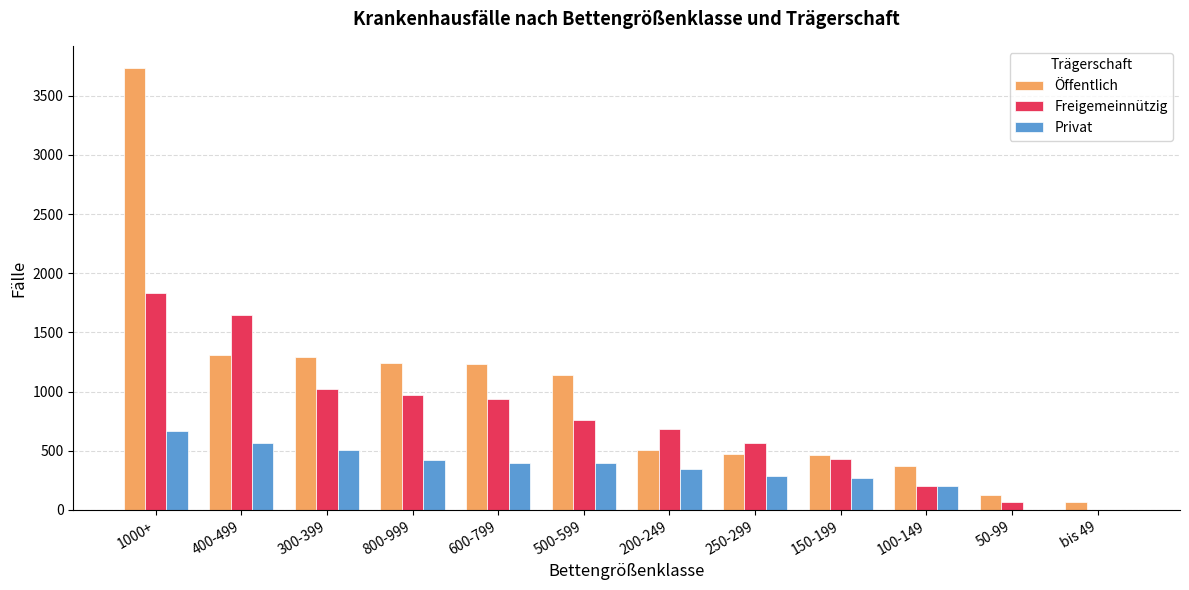

Is the value of Freigemeinnützig at bis 49 greater than the value of Privat at 100-149?

No